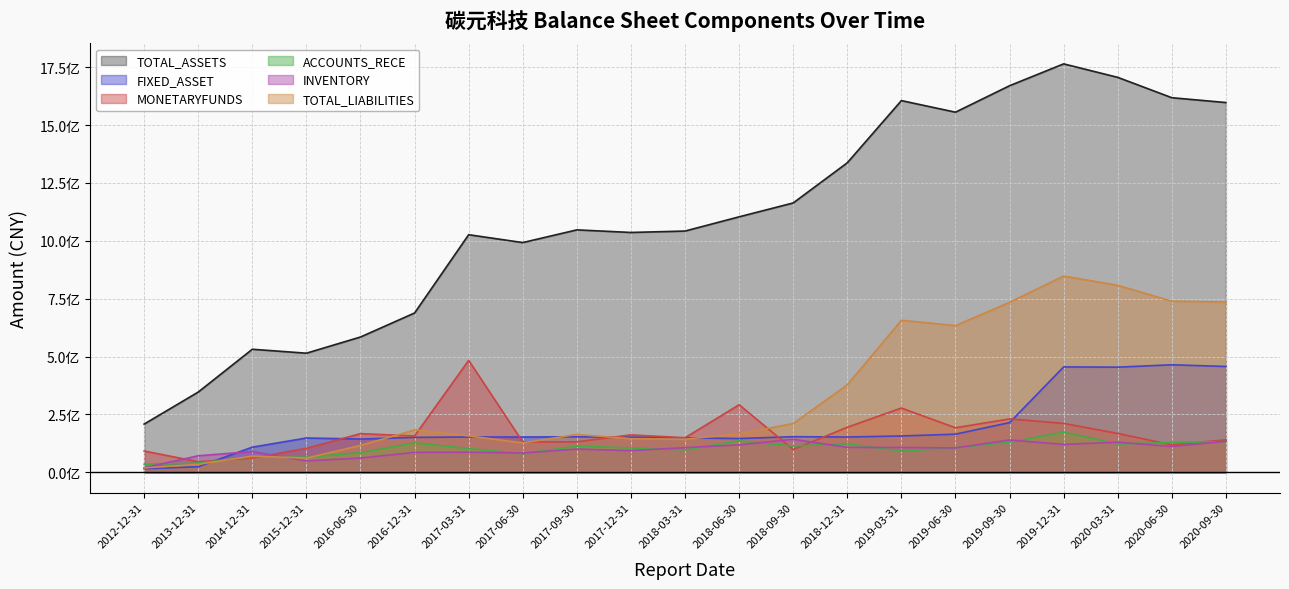

What is the sum of all INVENTORY values?

2064459421.1